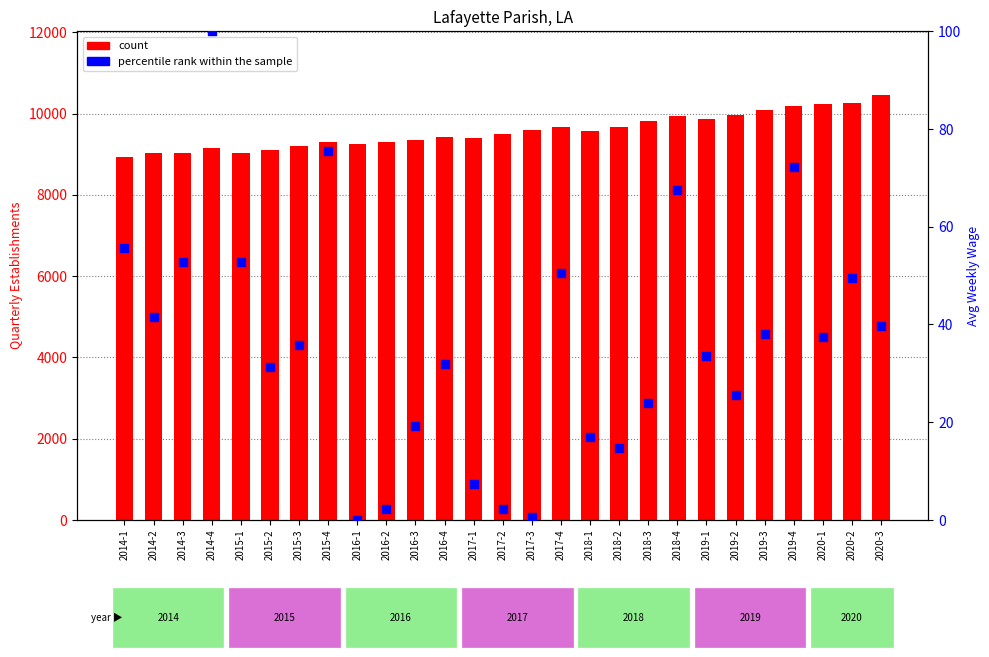

At which category is the sum across all series the highest?

2020-3